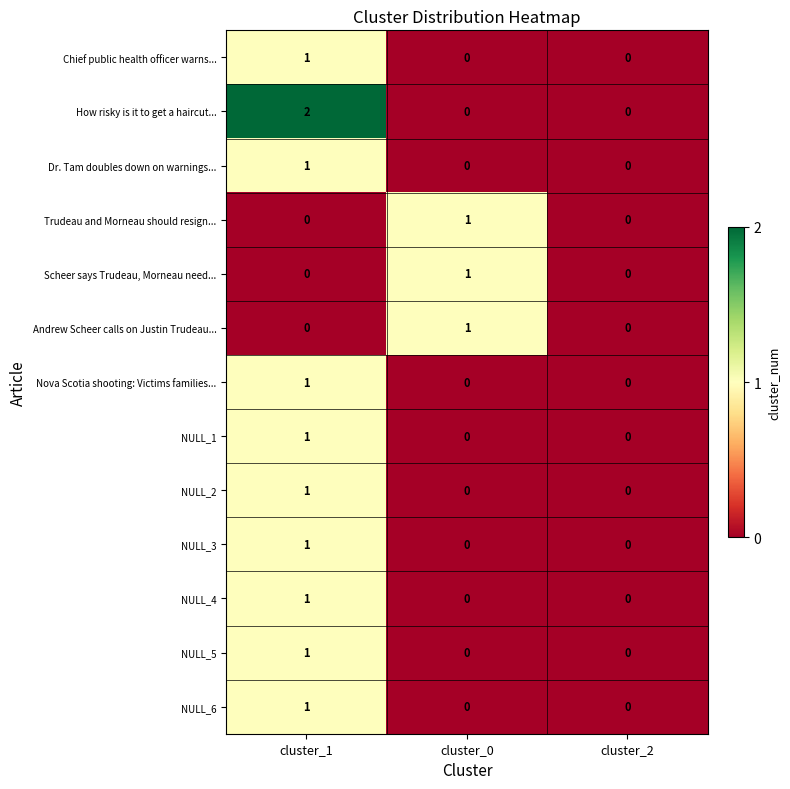

At which label does NULL_1 reach its peak?

cluster_1